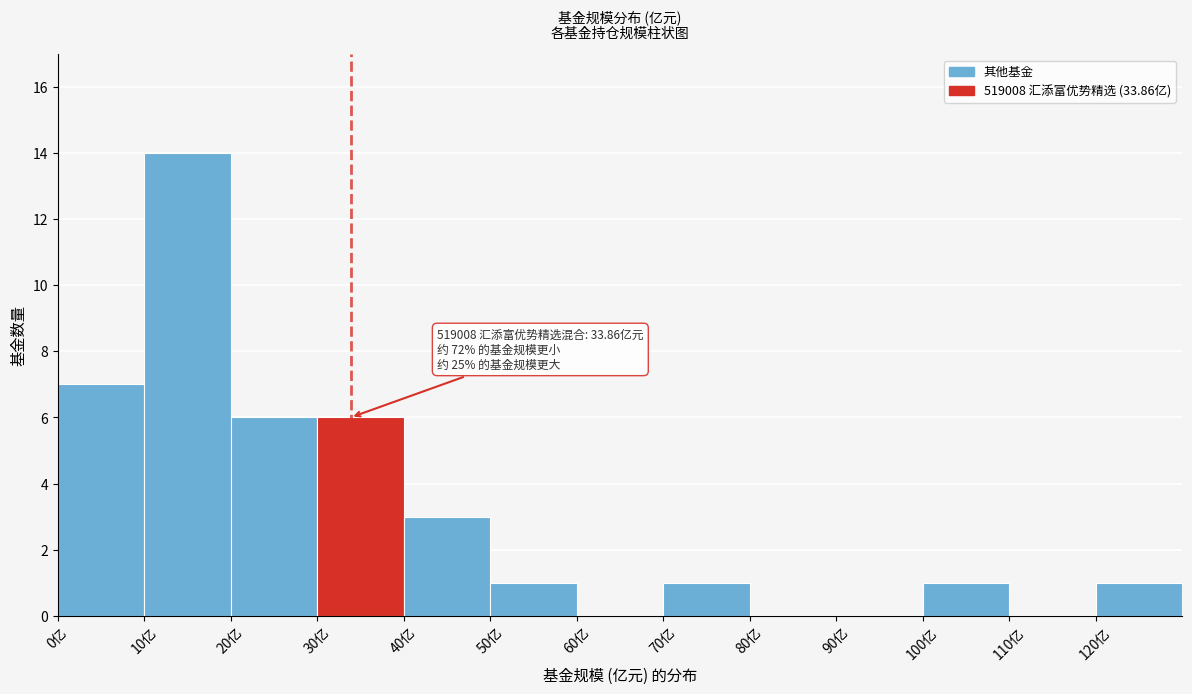

Over which range of the x-axis is the bar tallest?

10 to 20